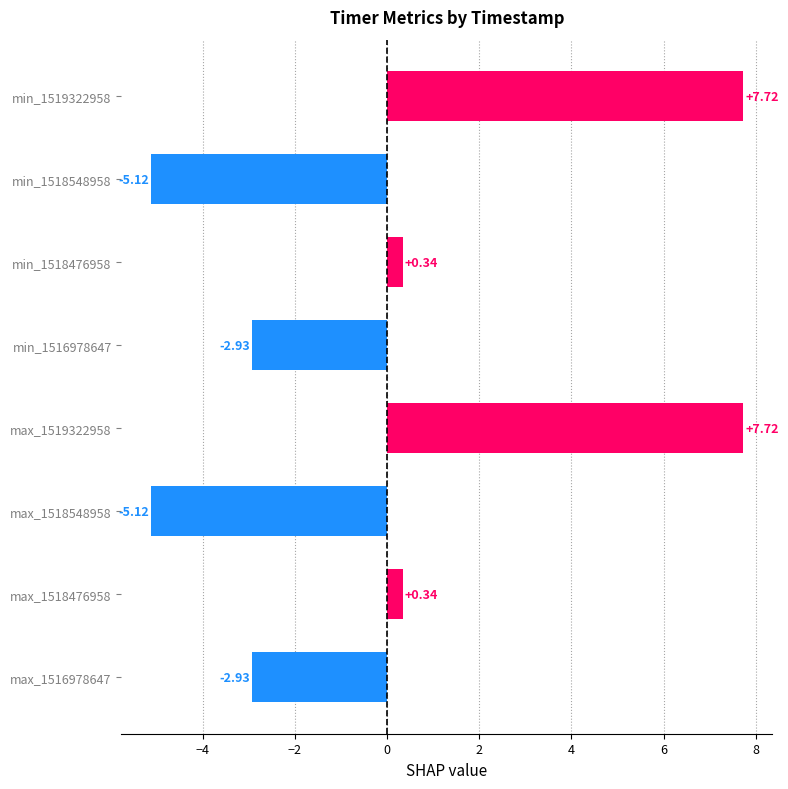

What is the change in value from max_1516978647 to max_1519322958?

+10.7